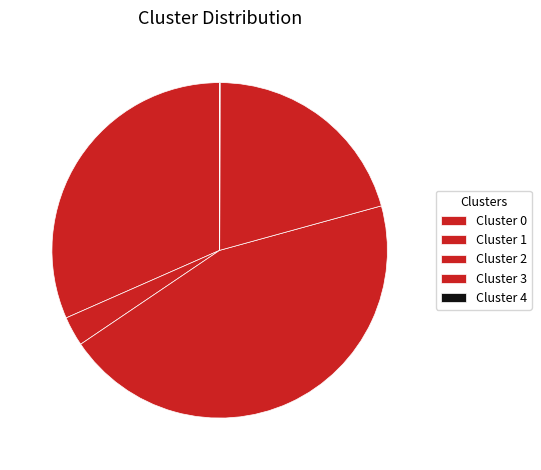

Does any single category account for the majority?

No